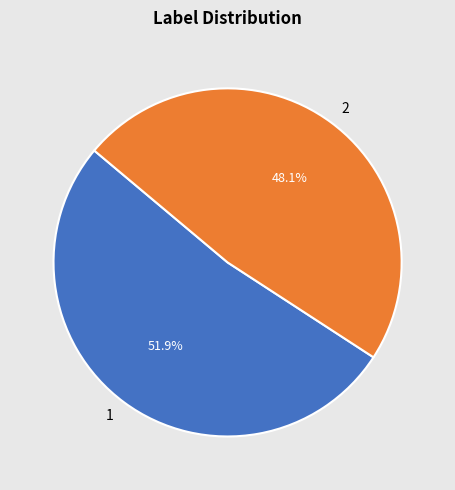

What is the smallest slice in the pie chart?

2